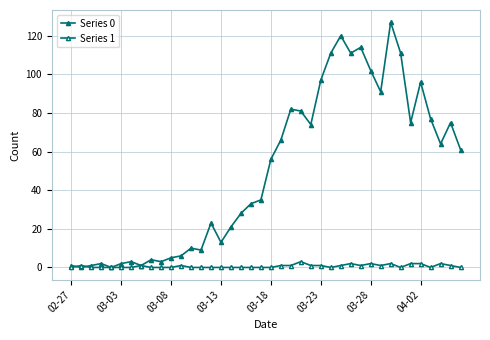

List the series in order of their overall mean, highest first.

Series 0, Series 1